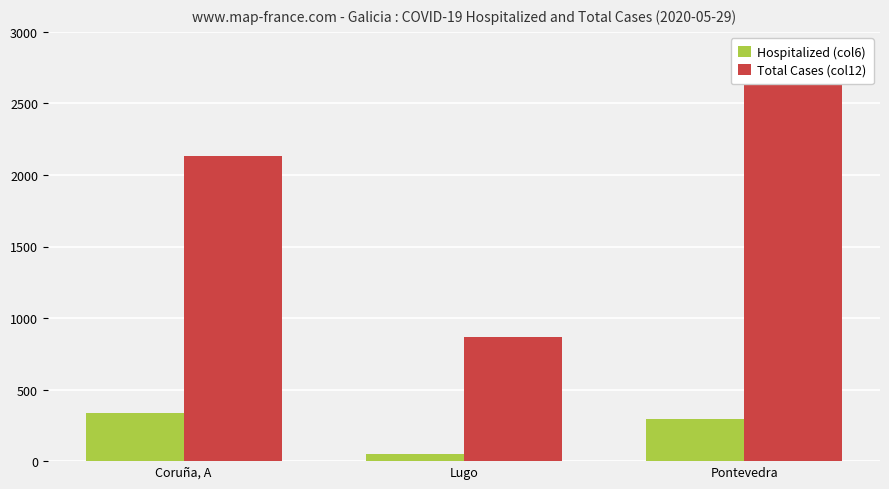

What is the total value across all series at Pontevedra?

3014